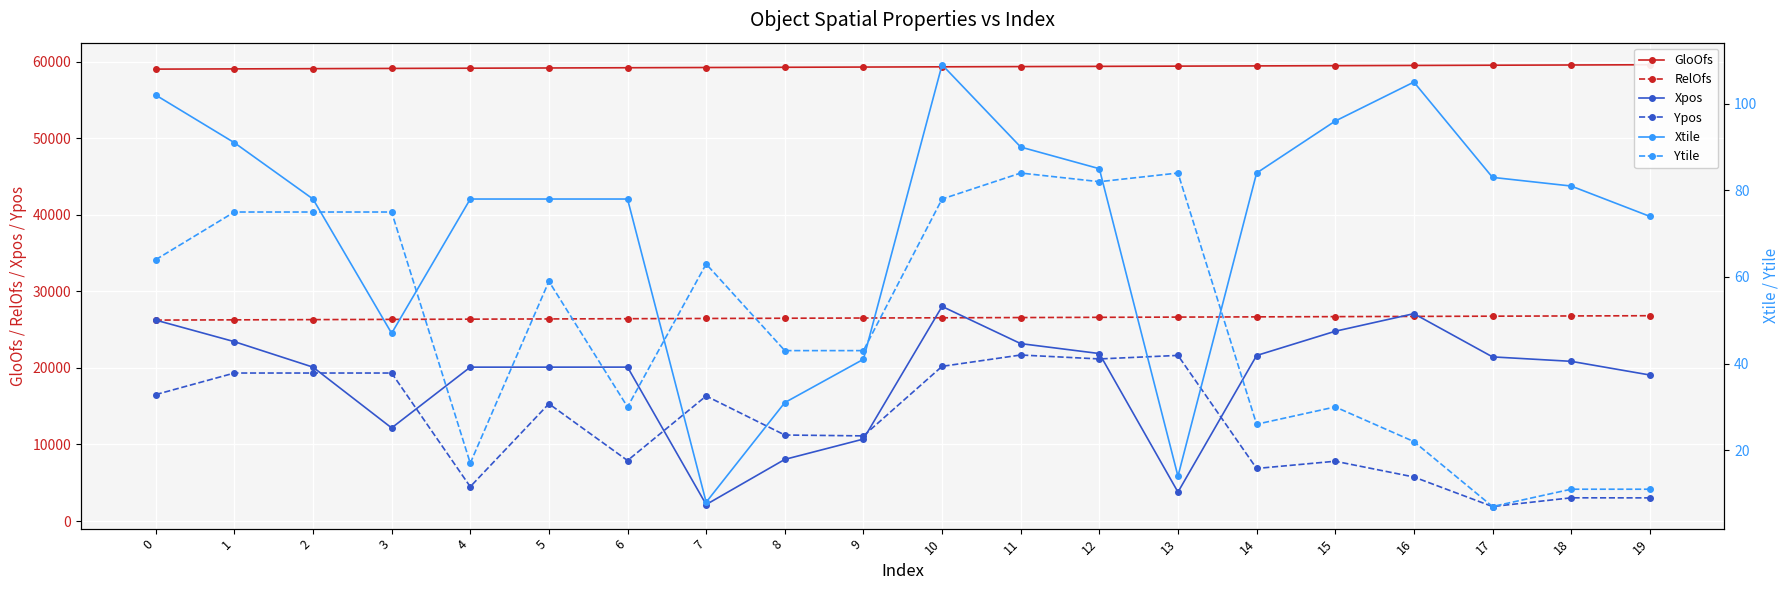

True or false: Xtile has more than 0 interior local peaks.

True